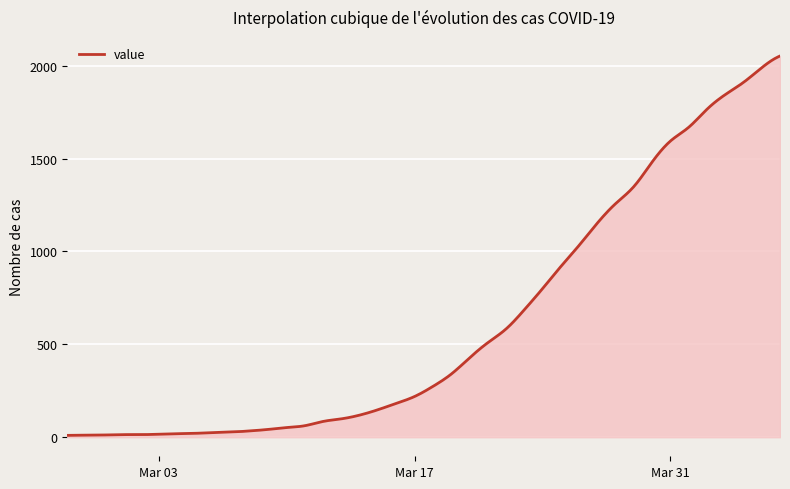

What is the difference between the maximum and minimum values?

2042.0